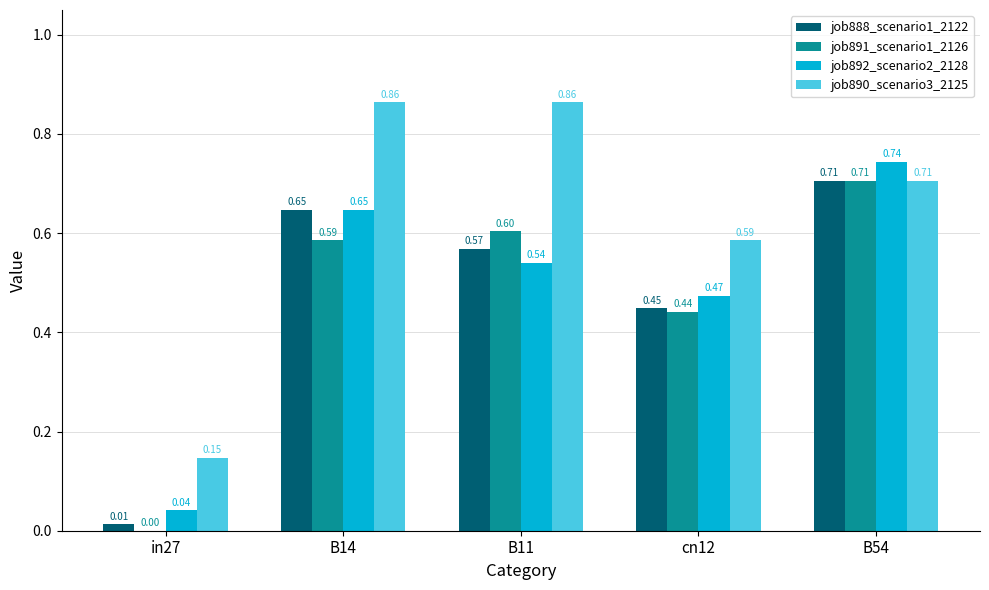

Which series has the largest total across all categories?

job890_scenario3_2125